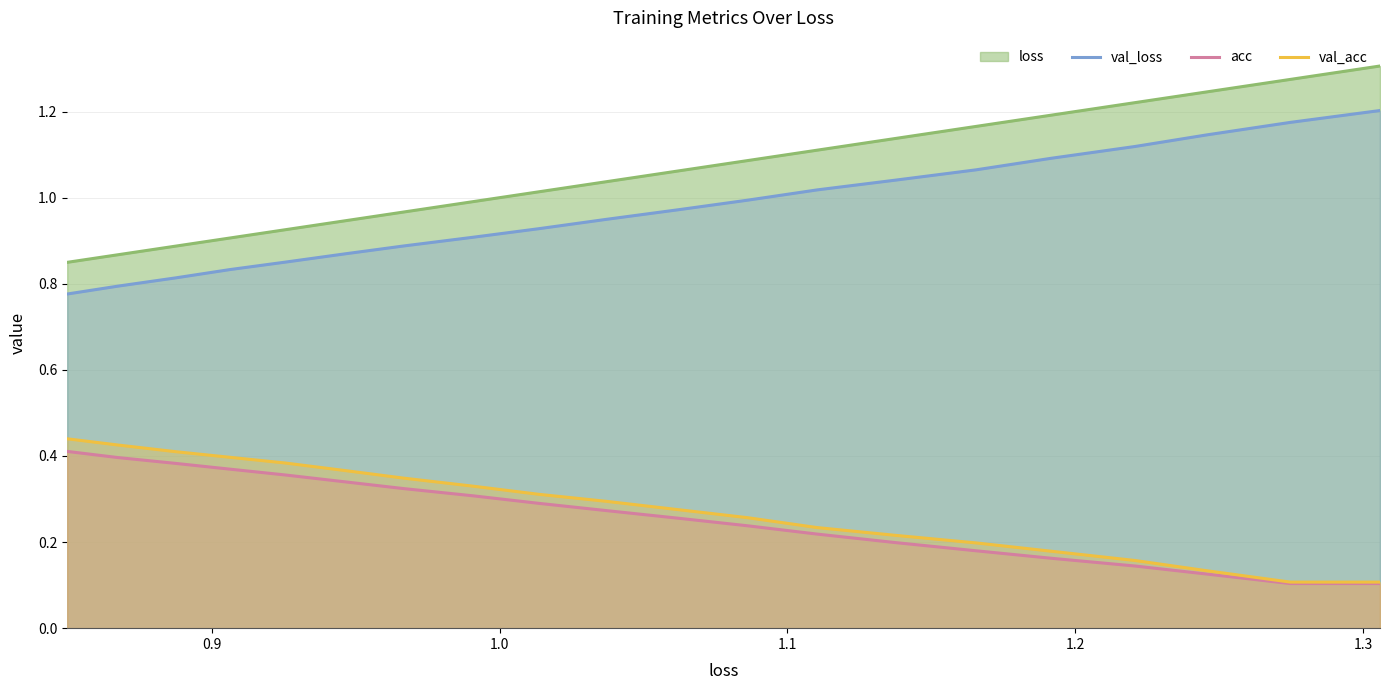

What are all the series names shown in the legend?

loss, val_loss, acc, val_acc